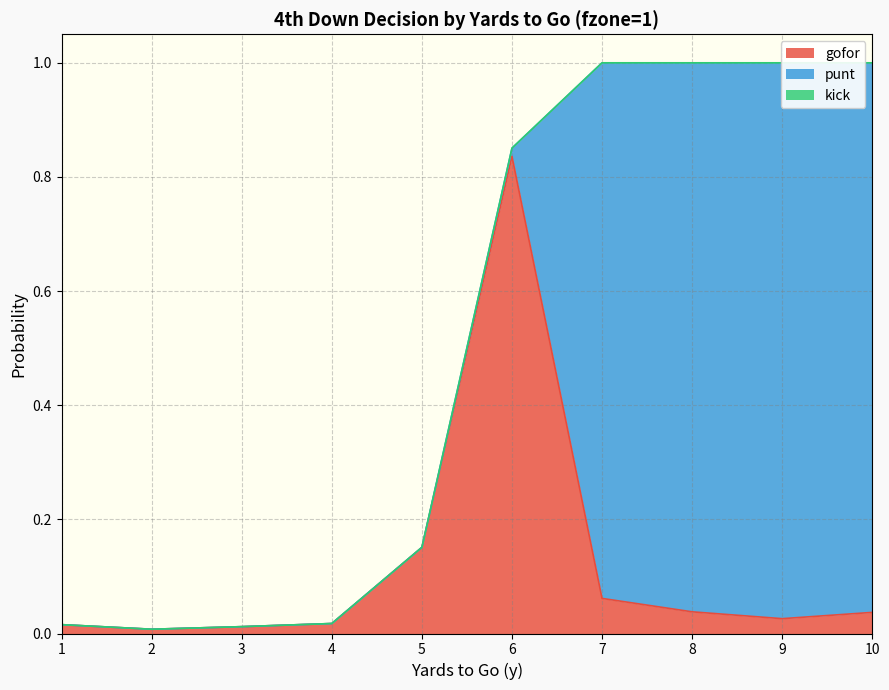

Which has a higher value, 3 or 6?

6